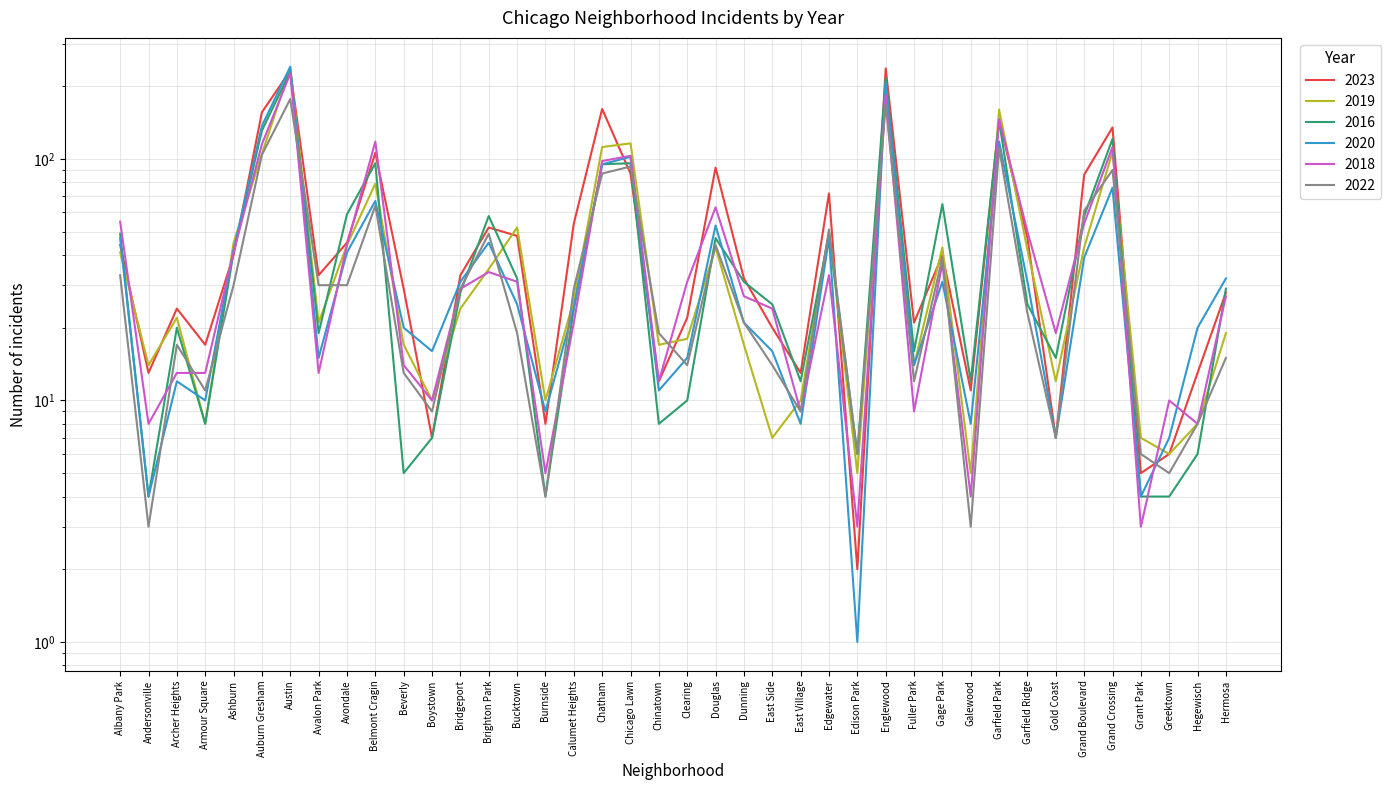

At which label does 2023 reach its peak?

Englewood